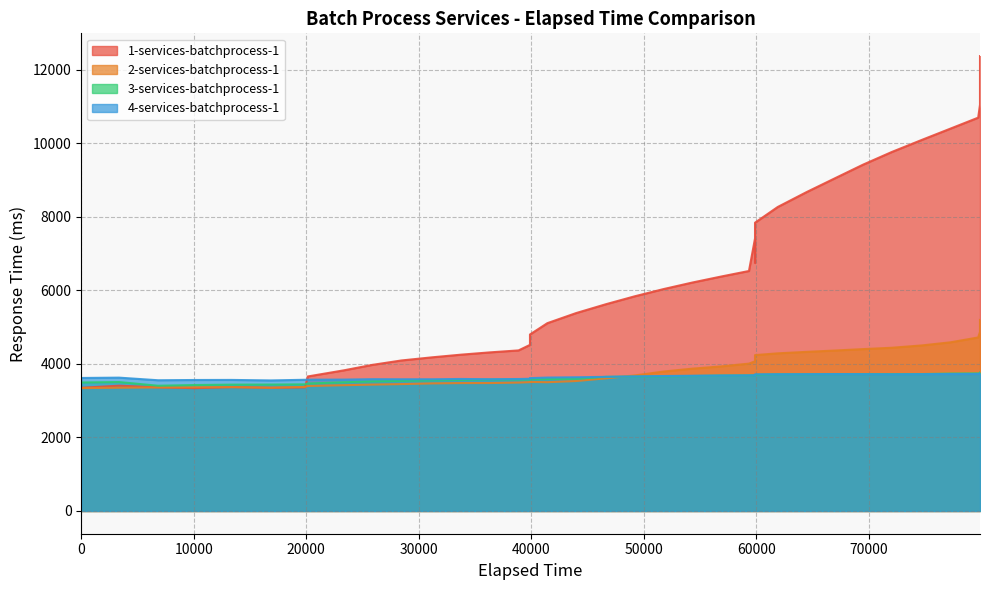

What is the average value of the 2-services-batchprocess-1 series?

3887